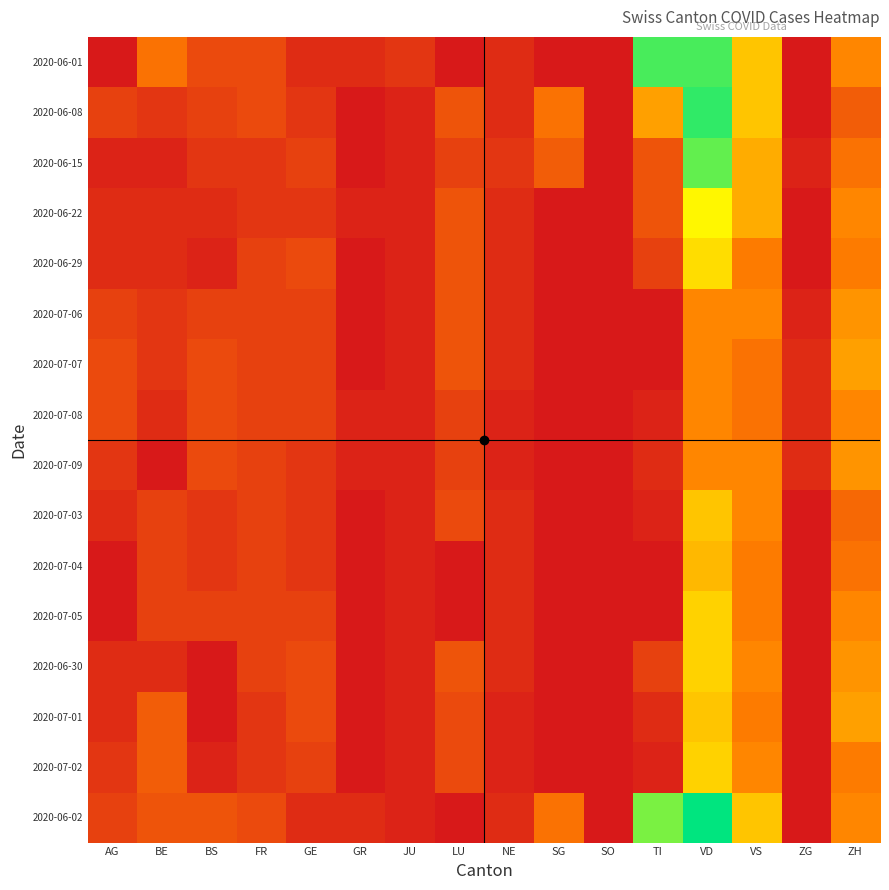

At SO, list the series in order from largest to smallest.

2020-06-01, 2020-06-08, 2020-06-15, 2020-06-22, 2020-06-29, 2020-07-06, 2020-07-07, 2020-07-08, 2020-07-09, 2020-07-03, 2020-07-04, 2020-07-05, 2020-06-30, 2020-07-01, 2020-07-02, 2020-06-02